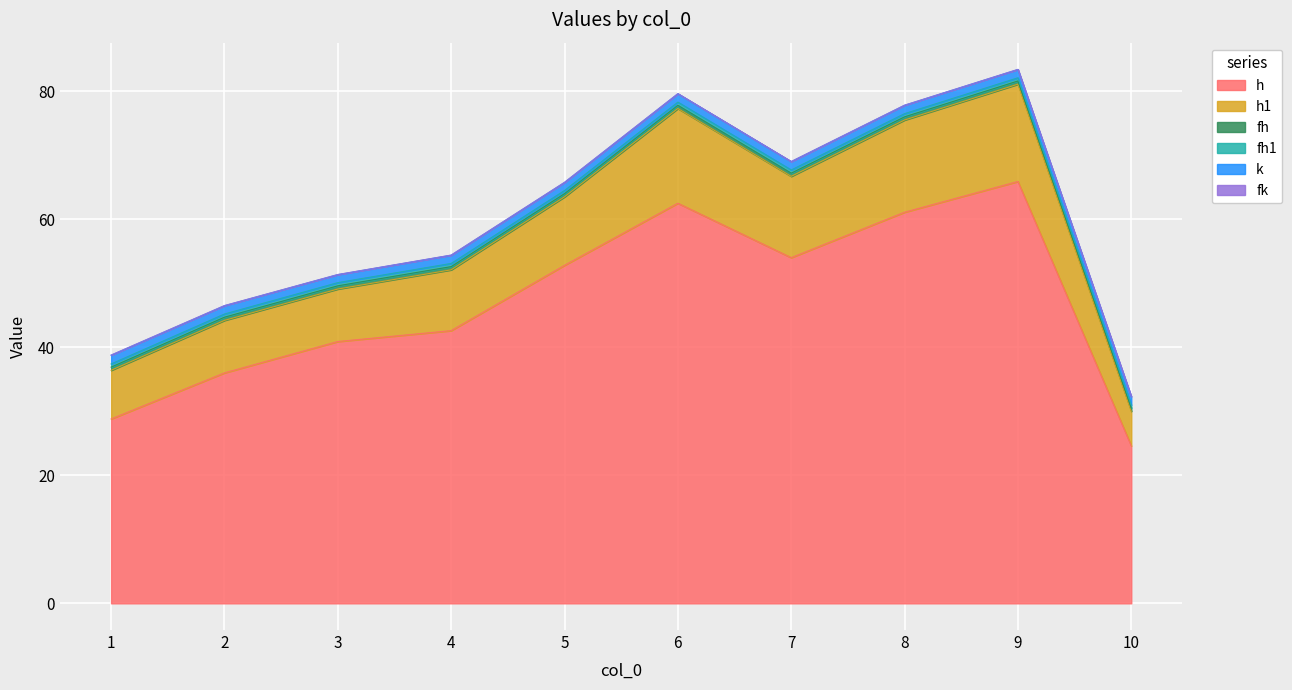

Which series has the widest spread of values?

h